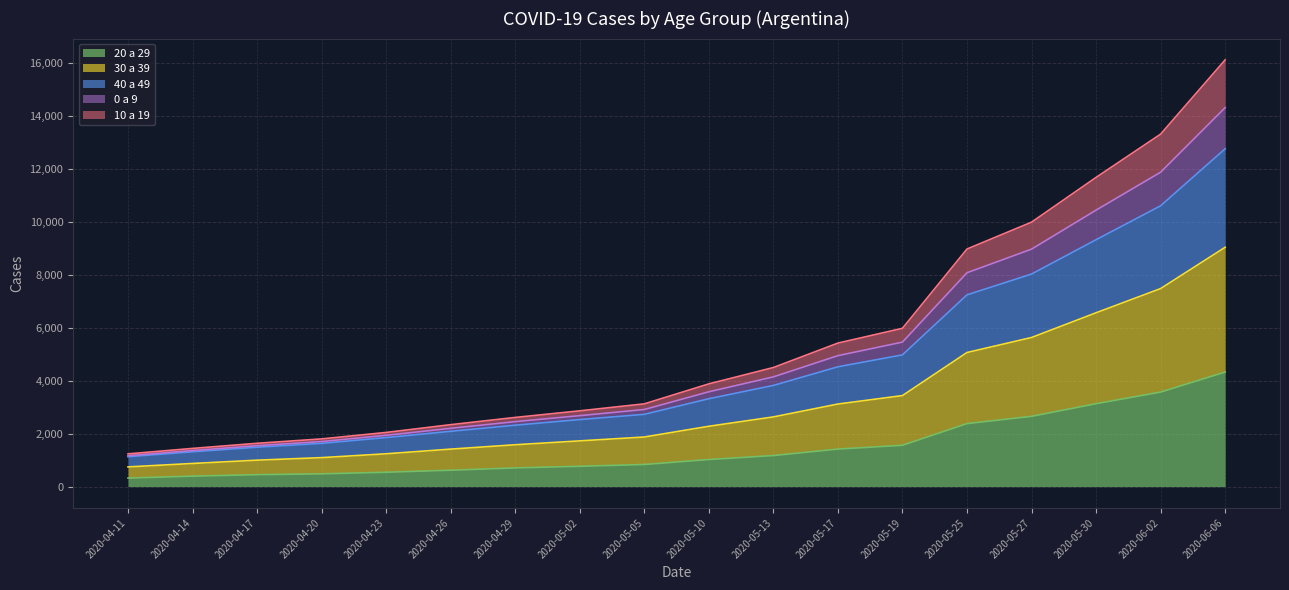

At which category is the sum across all series the highest?

2020-06-06